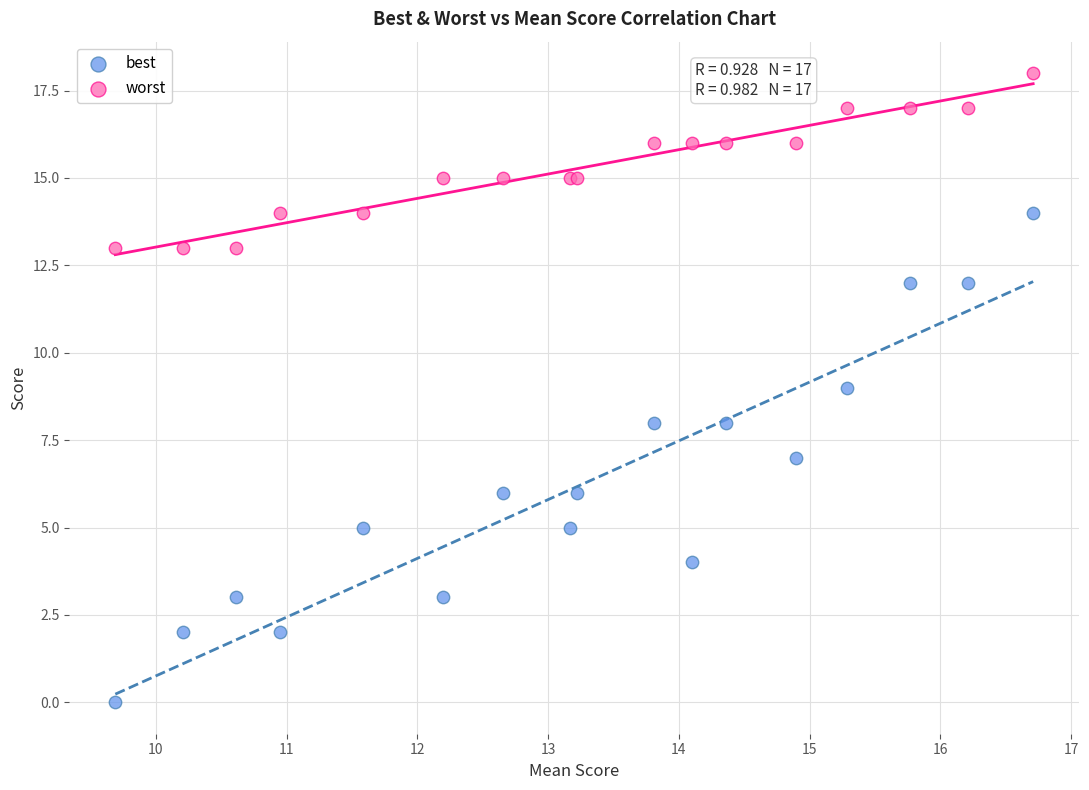

Which series has the largest Y range (max minus min)?

best